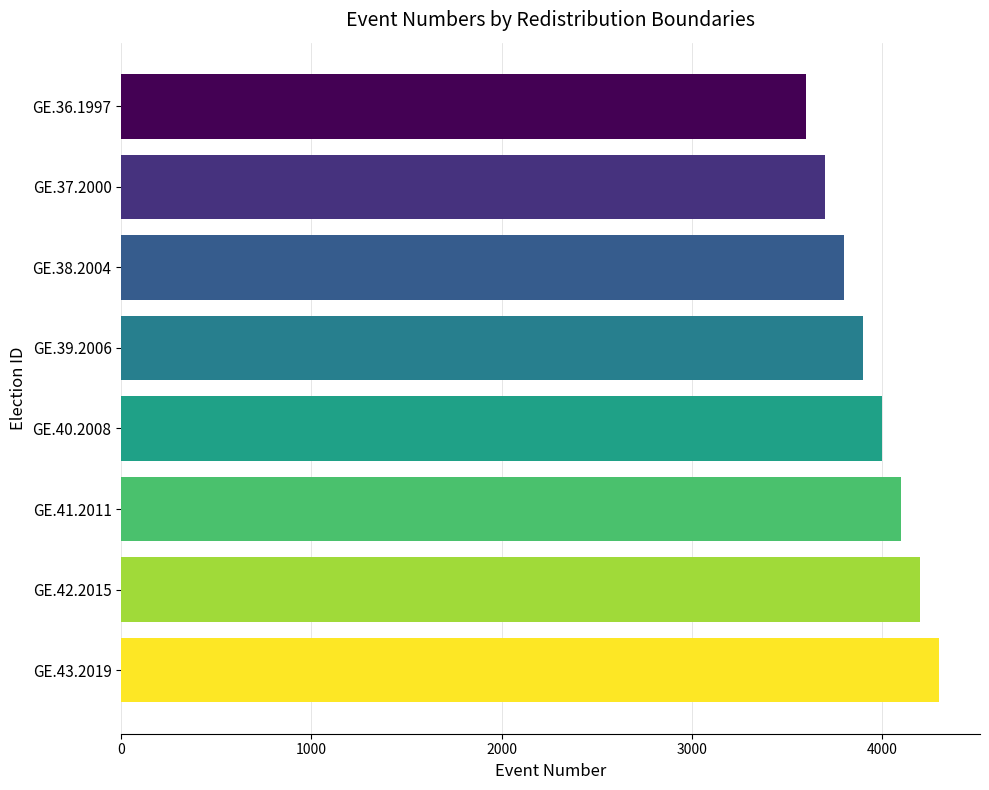

Are the bars grouped side by side (vs. stacked)?

No